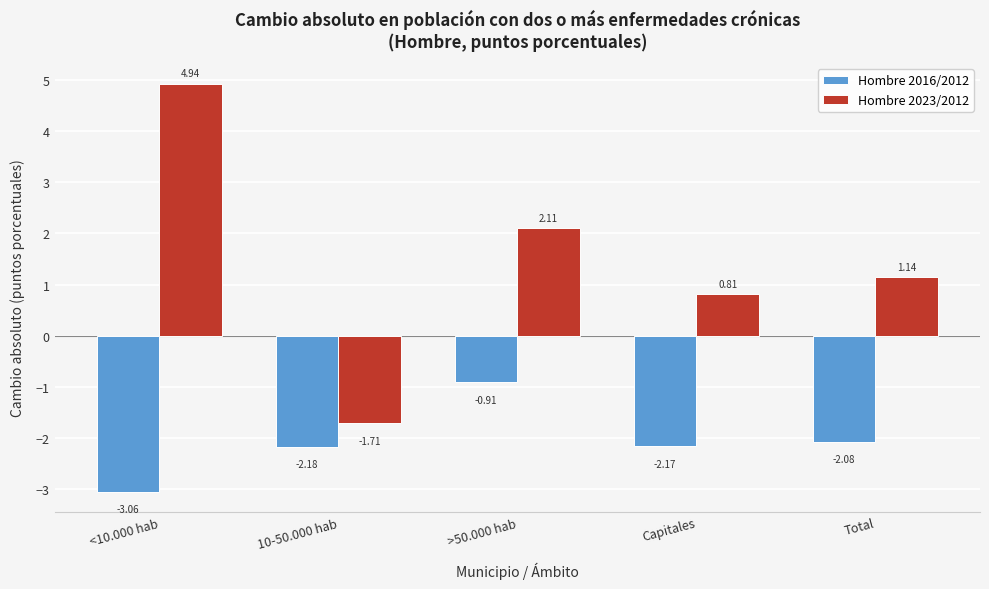

Where is Hombre 2023/2012 nearest to the value 1?

Total